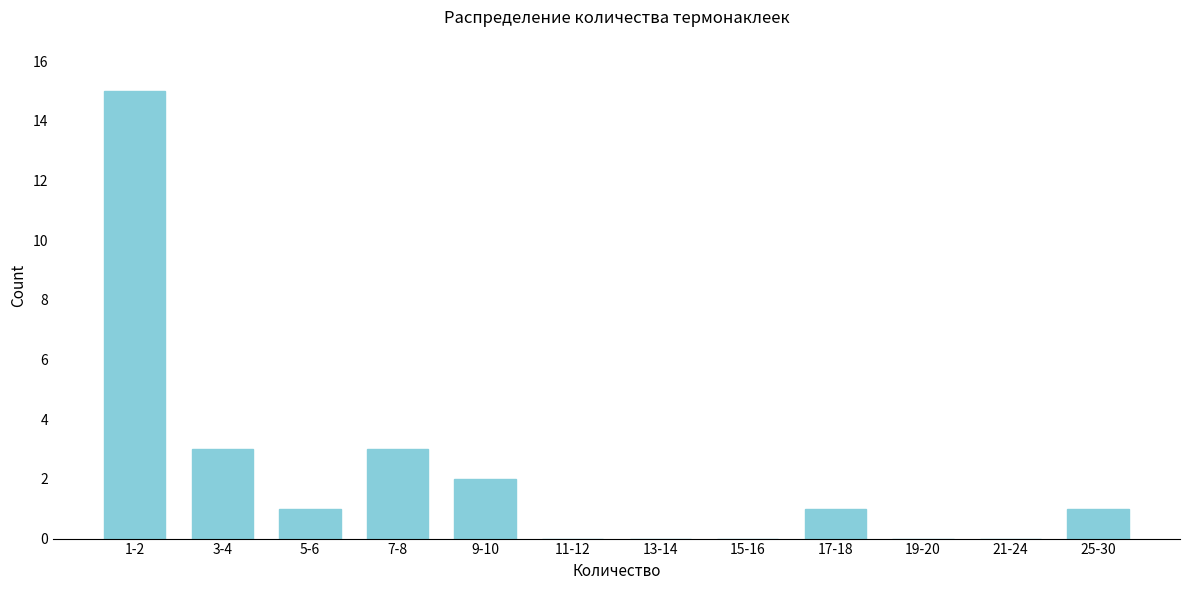

Reading right to left, extract all data points from this chart.

25-30=1	21-24=0	19-20=0	17-18=1	15-16=0	13-14=0	11-12=0	9-10=2	7-8=3	5-6=1	3-4=3	1-2=15